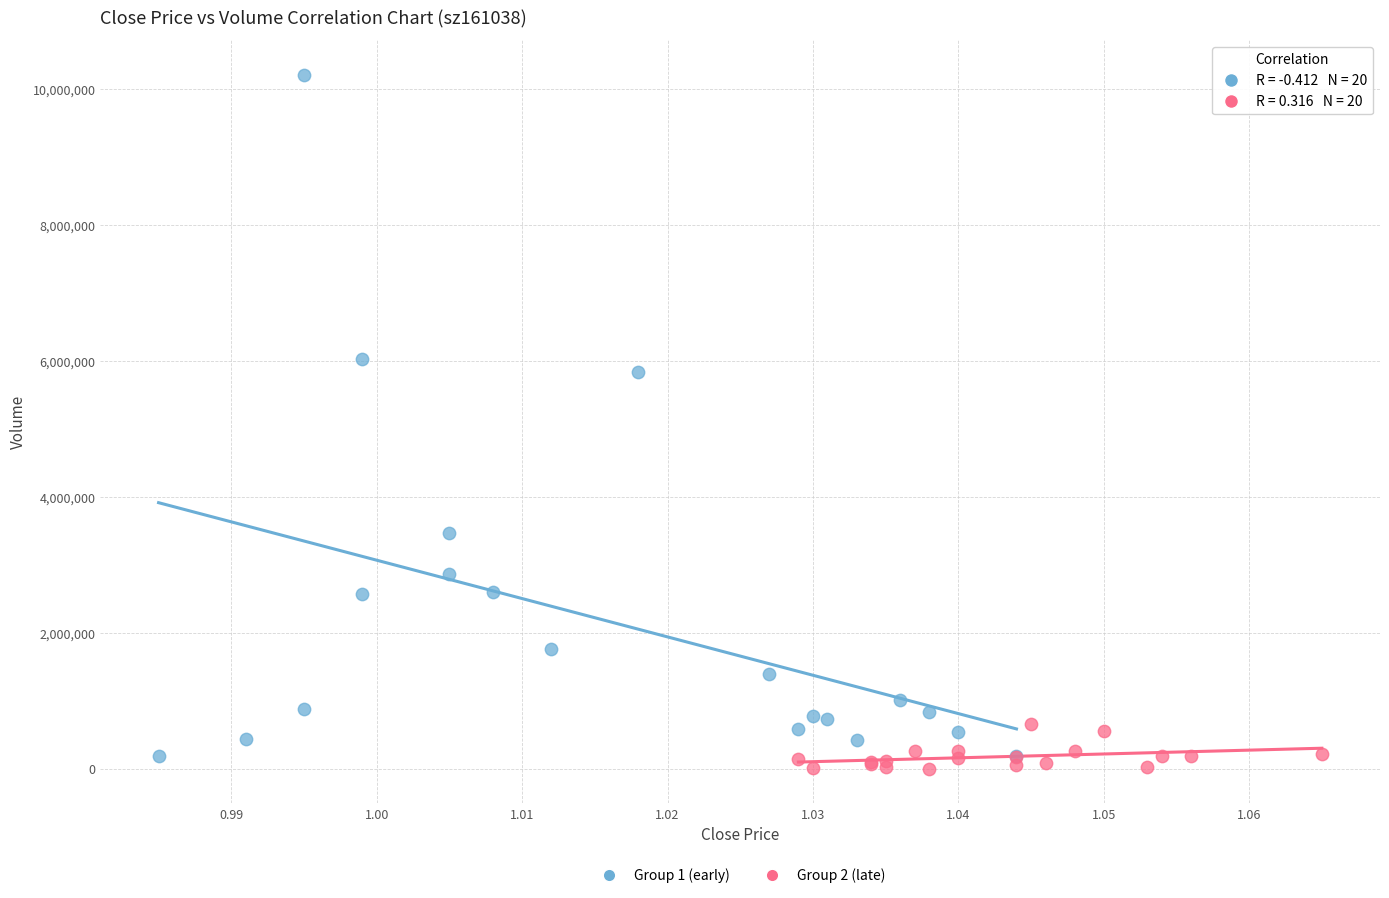

Which series reaches the maximum Y coordinate?

Group 1 (early)